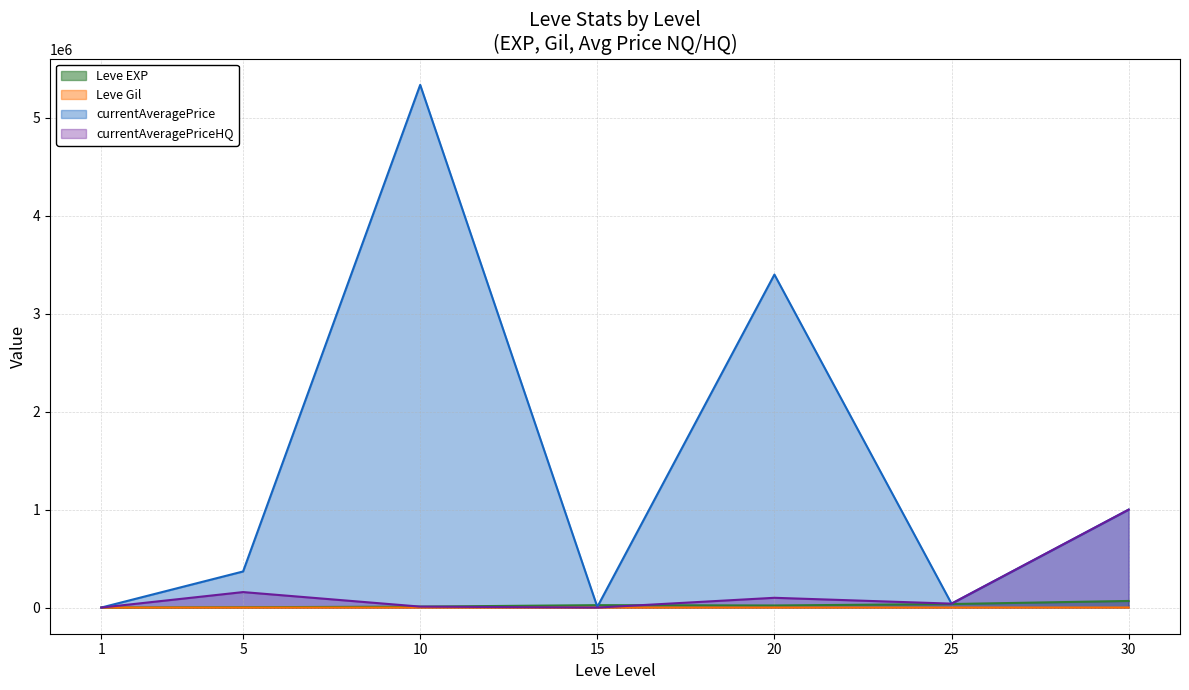

Reading right to left, extract all data points from this chart.

Leve EXP: 30=67730.0	25=36390.0	20=21600.0	15=24790.0	10=9990.0	5=3600.0	1=630.0
Leve Gil: 30=463.0	25=485.0	20=290.0	15=529.0	10=293.0	5=139.0	1=113.0
currentAveragePrice: 30=1000012.5	25=40262.7	20=3400000.0	15=7004.0	10=5336668.5	5=368749.4	1=663.6
currentAveragePriceHQ: 30=1000012.5	25=40262.5	20=100000.0	15=0.0	10=10005.0	5=158332.5	1=312.6